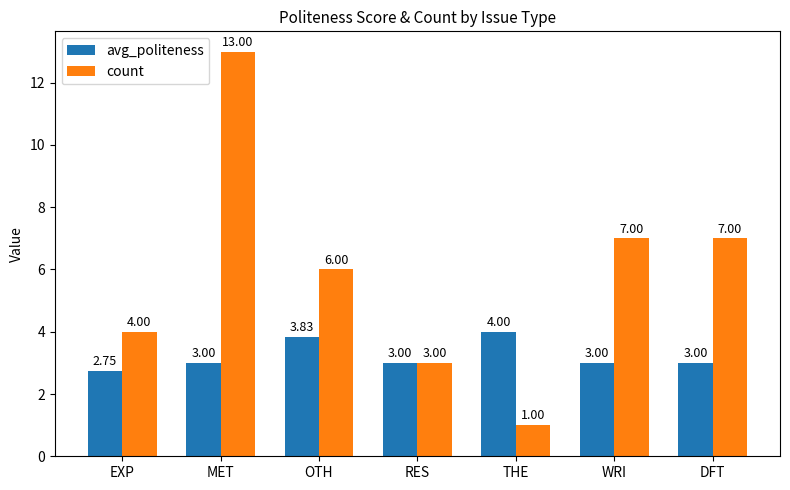

The count series shows 6.0 at OTH. True or false?

True